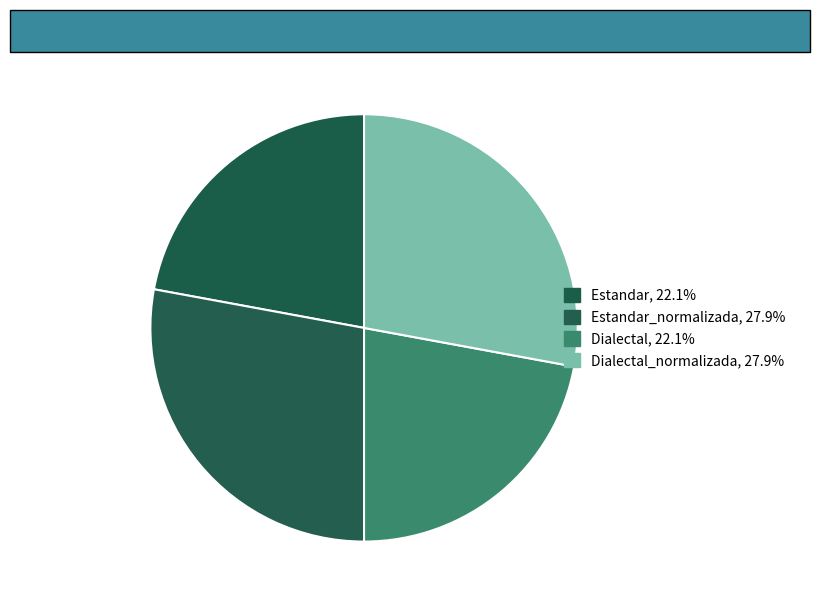

Rank the categories by value from highest to lowest.

Estandar_normalizada, Dialectal_normalizada, Estandar, Dialectal